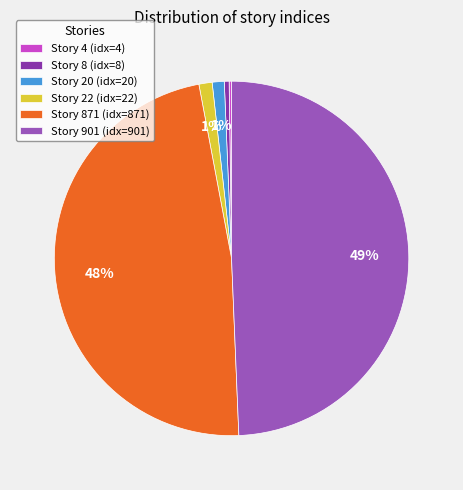

Is the sum of Story 22 (idx=22) and Story 20 (idx=20) greater than half?

No